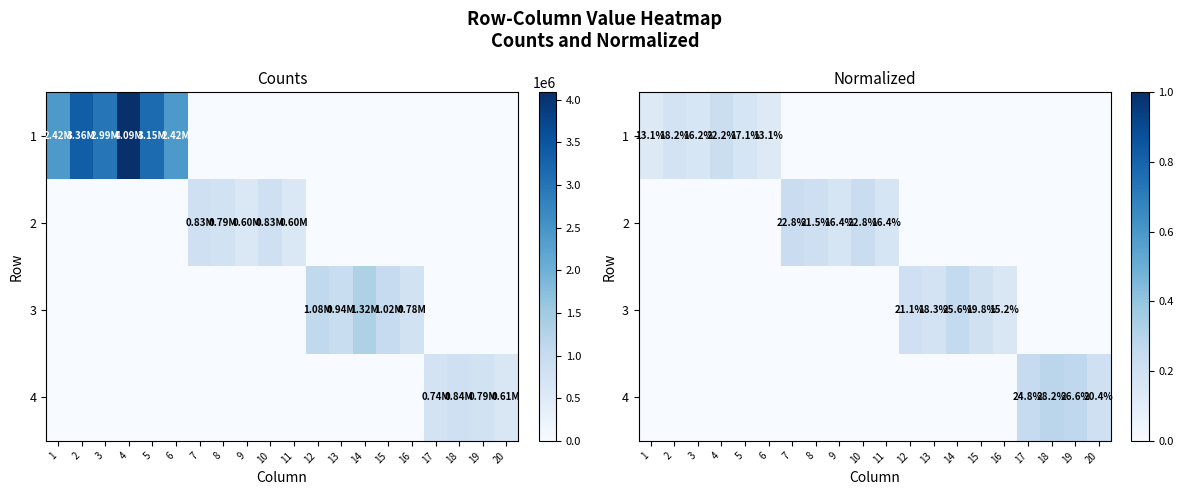

At which category does the chart reach its peak across all series?

18